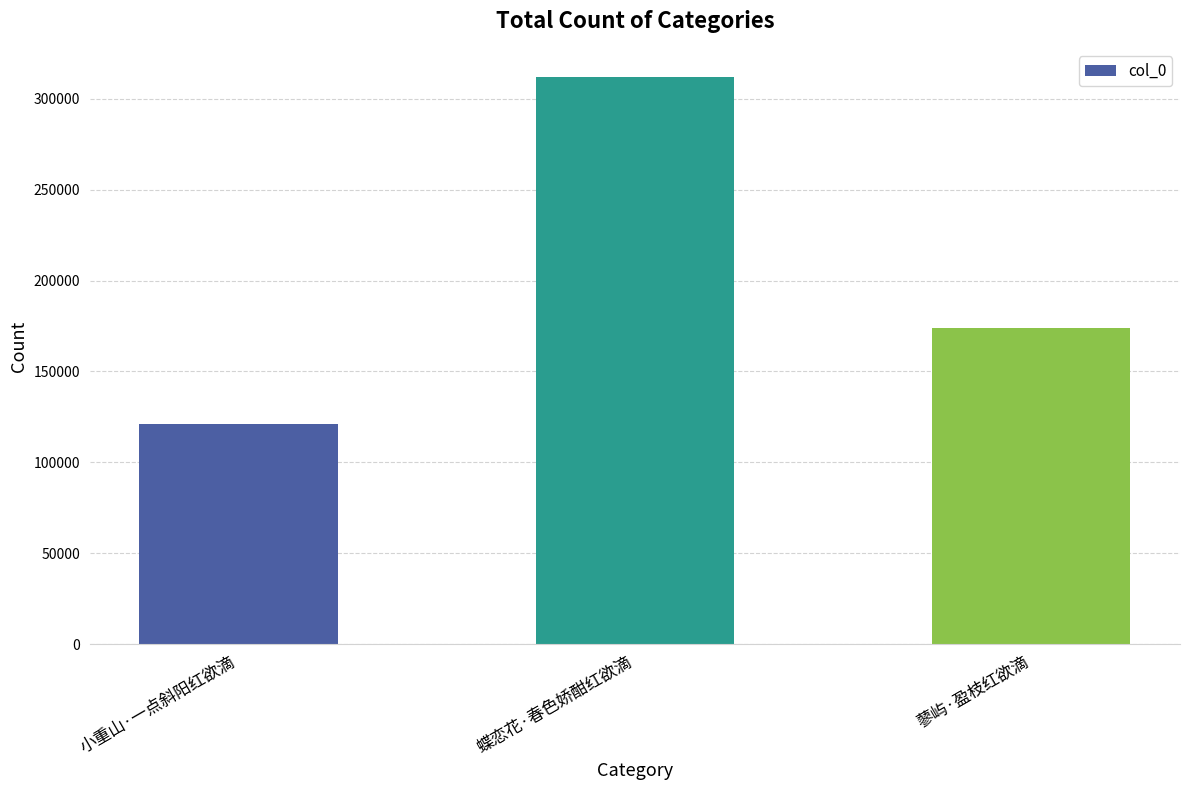

Rank the categories by value from highest to lowest.

蝶恋花·春色娇酣红欲滴, 蓼屿·盈枝红欲滴, 小重山·一点斜阳红欲滴